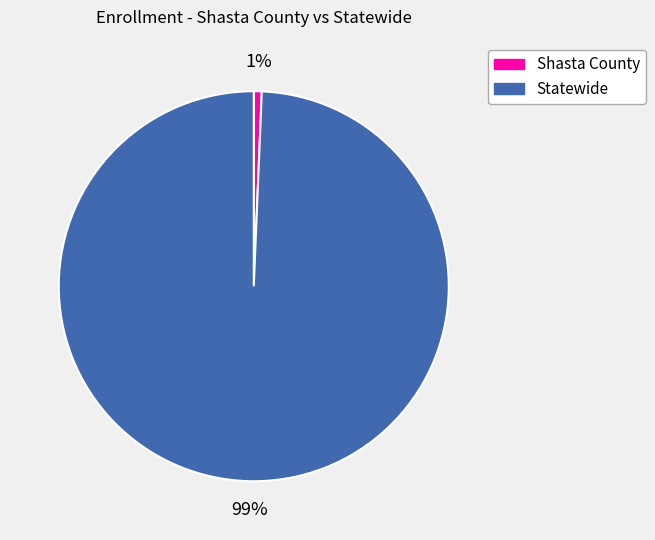

Is it true that Statewide is 89% of the pie?

False